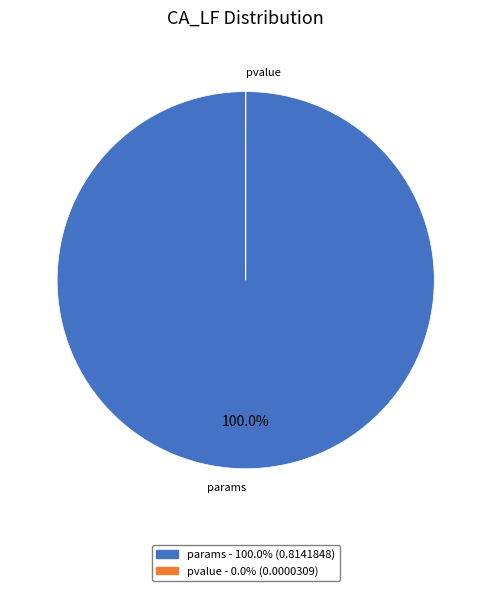

Which category has the biggest portion of the pie?

params